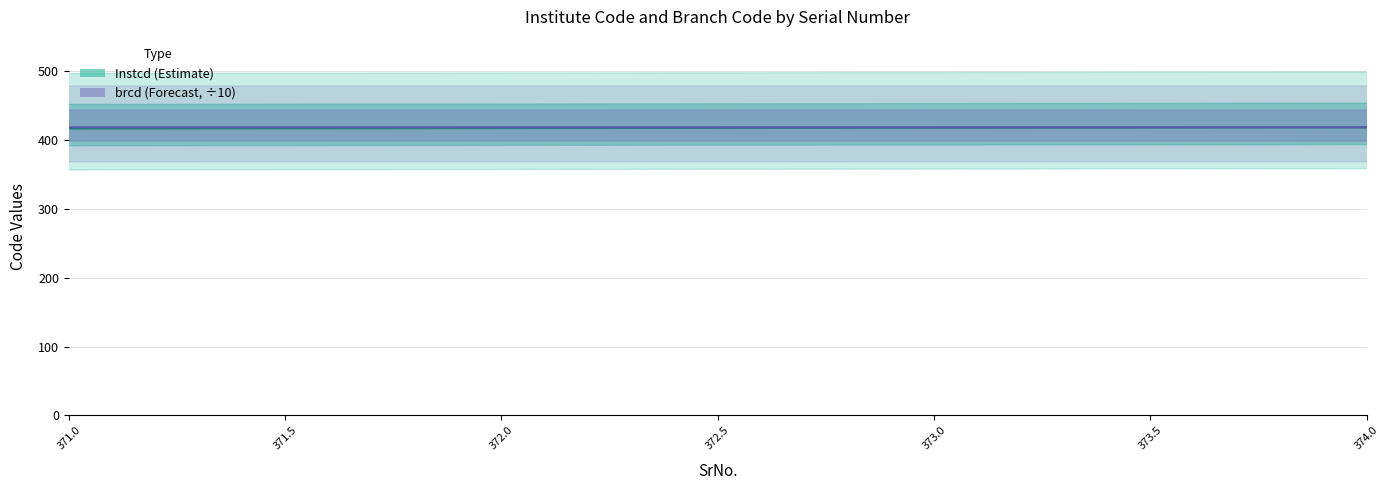

At which category does Instcd reach its first local valley?

5